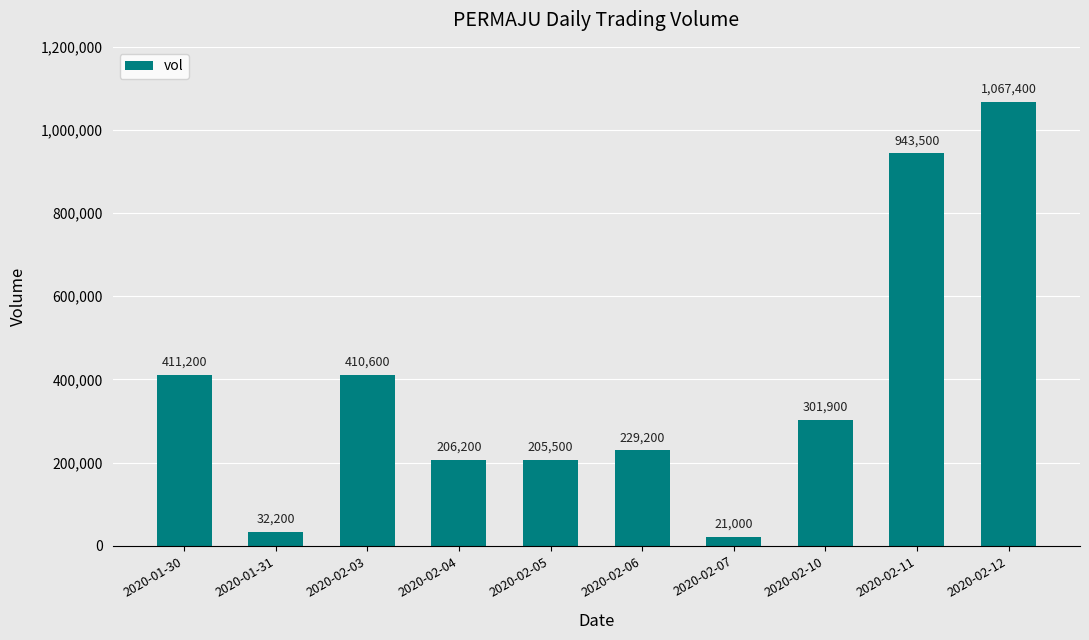

What is the difference between the values at 2020-02-03 and 2020-02-06?

181400